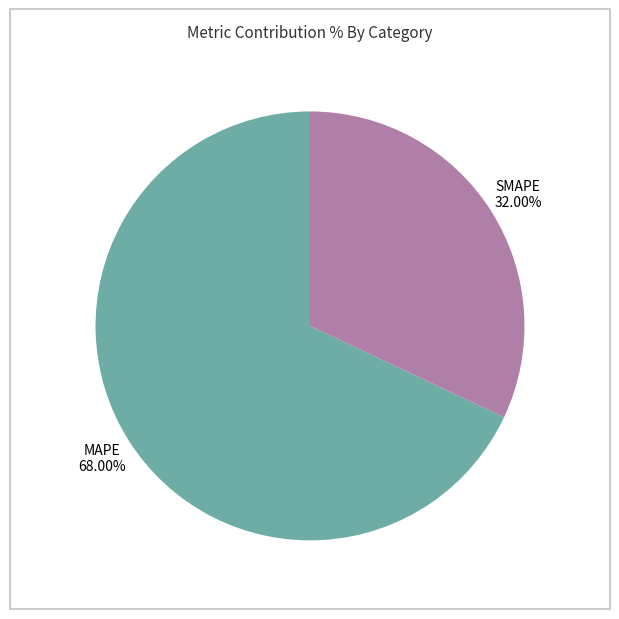

Is MAPE the majority of the pie?

Yes